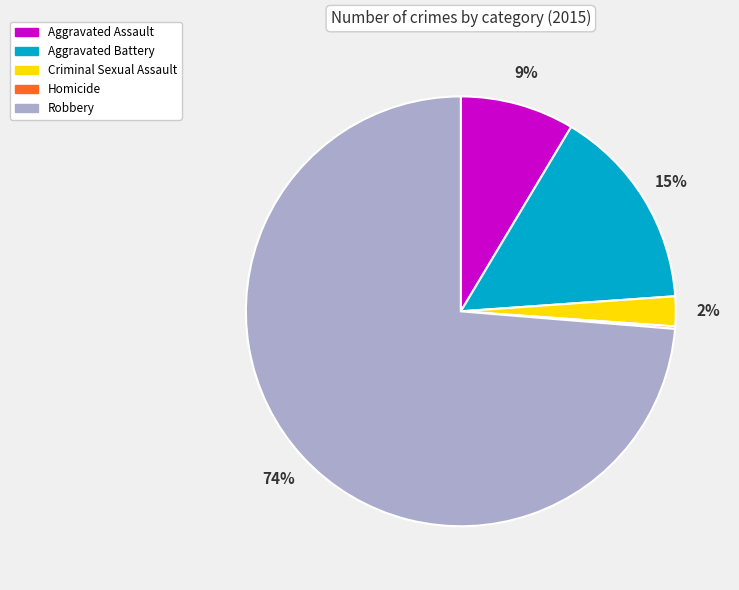

Which slice is the largest?

Robbery